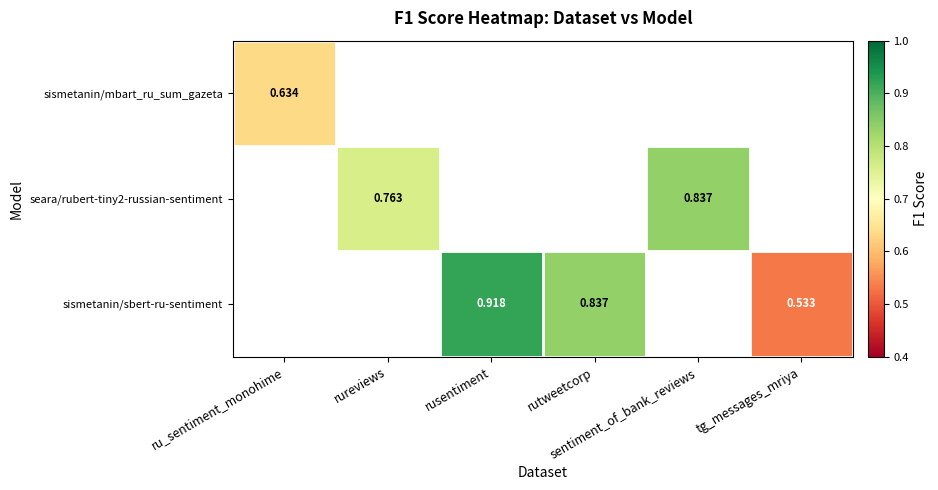

What is the minimum value shown in the chart?

0.5